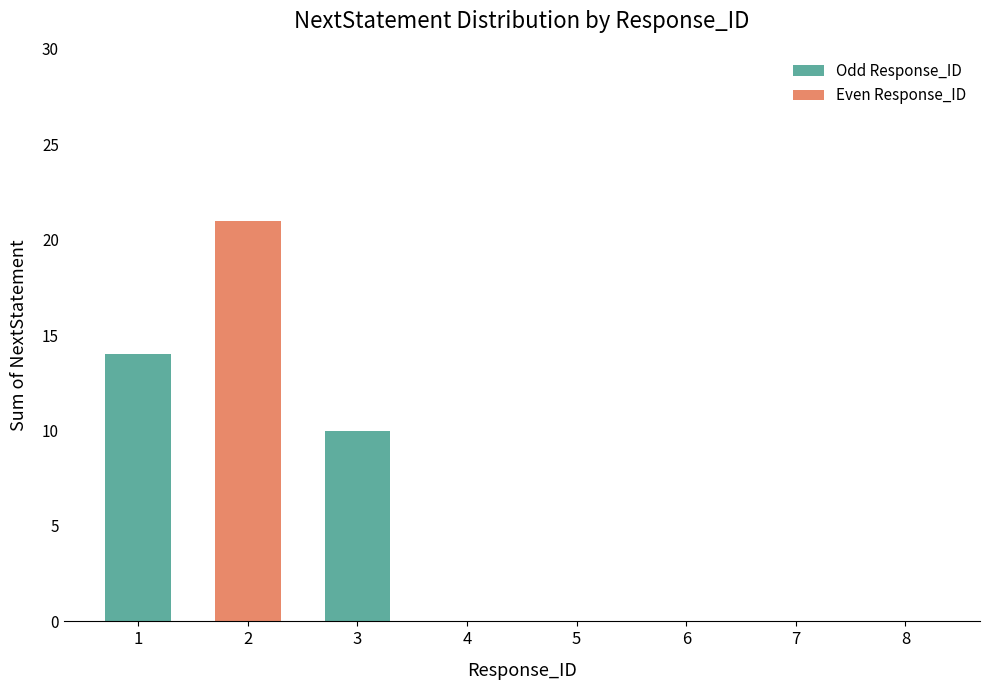

How many categories are shown in the chart?

1